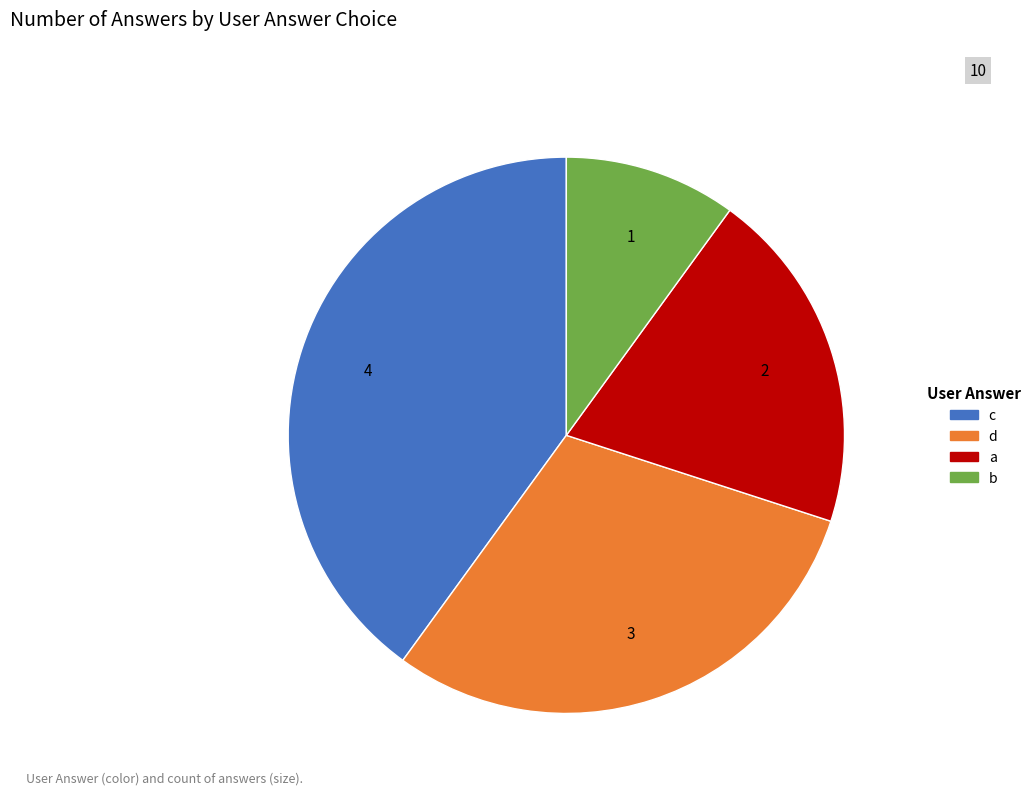

True or false: c accounts for 16% of the total.

False